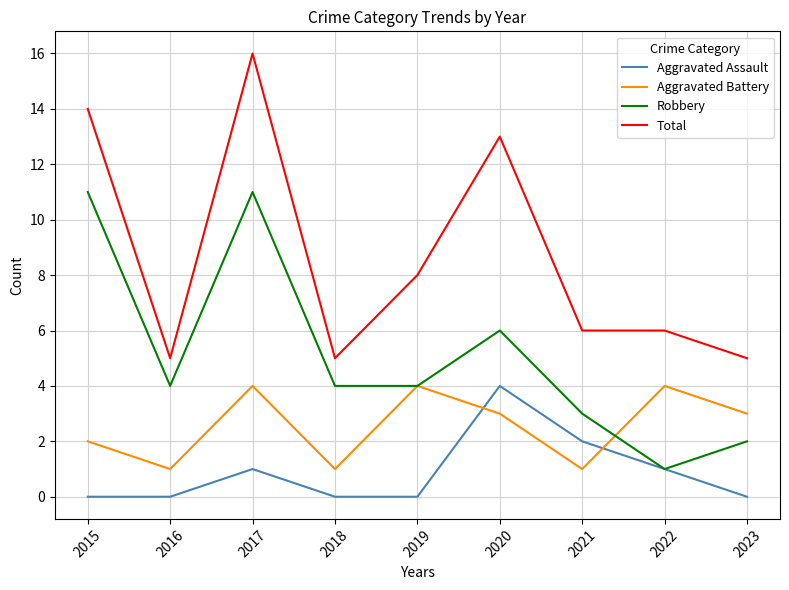

What is the highest value of the Total series?

16